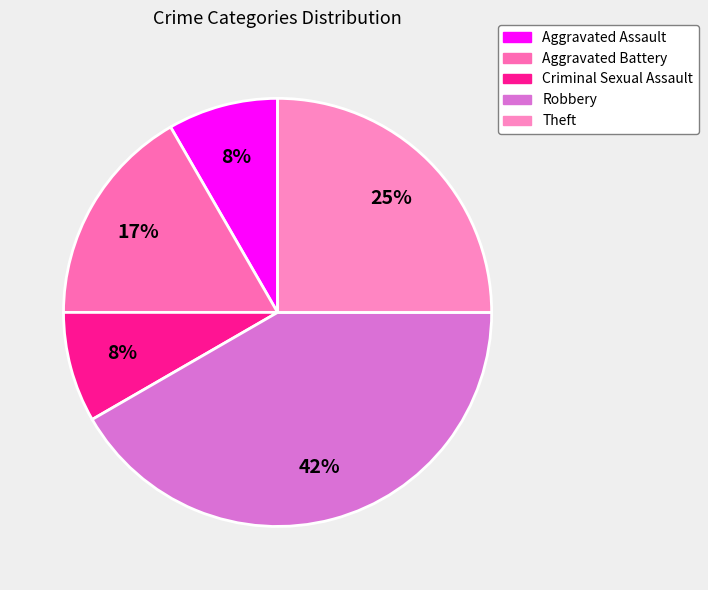

The Aggravated Battery slice represents 17% of the pie. True or false?

True